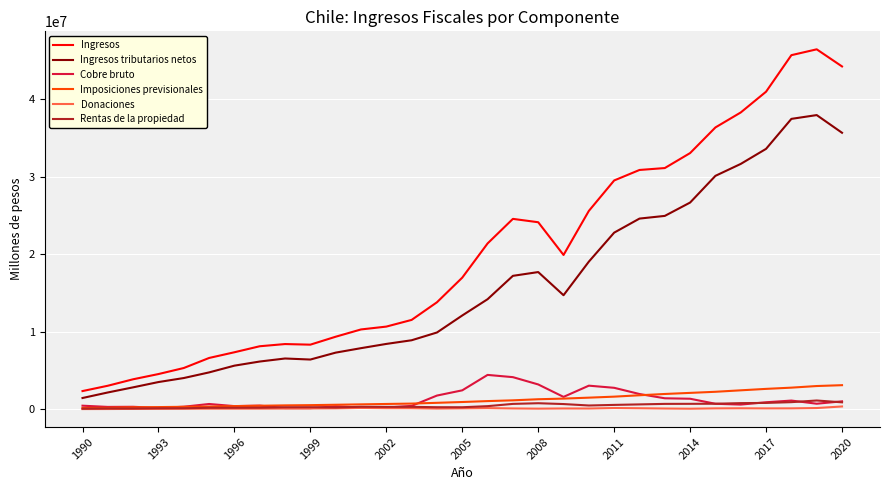

Which series has the largest total across all categories?

Ingresos